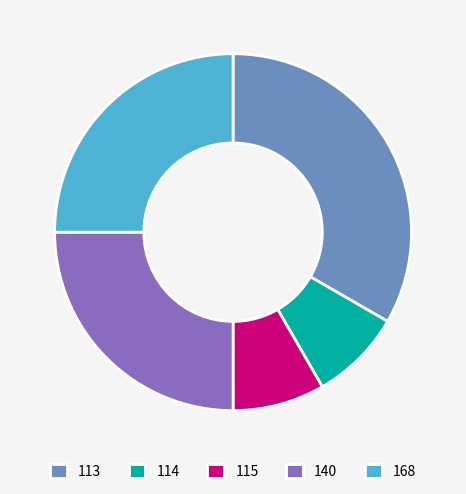

Is the sum of 115 and 113 greater than half?

No